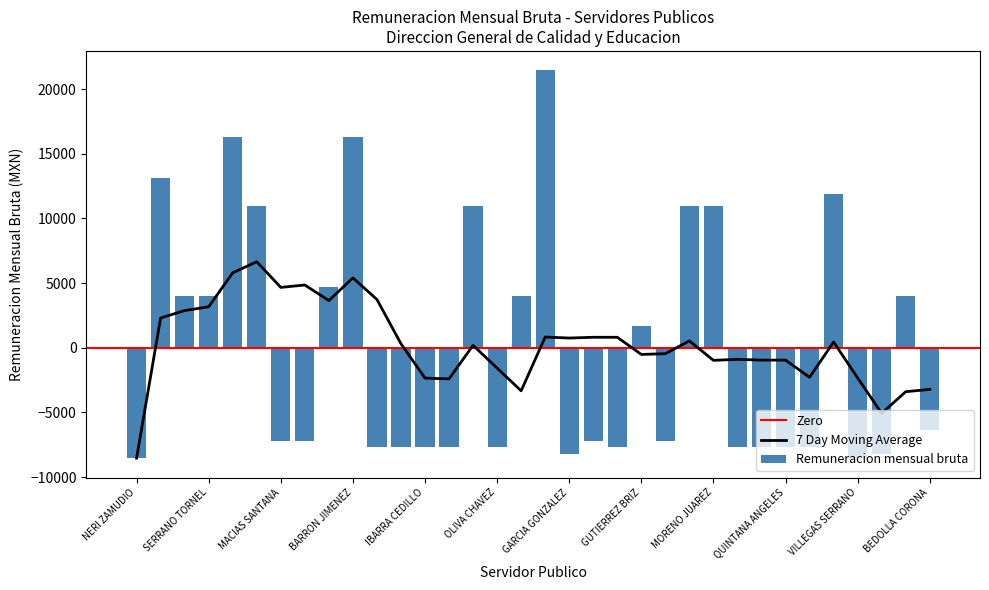

What is the difference between the second highest and minimum values?

24855.0